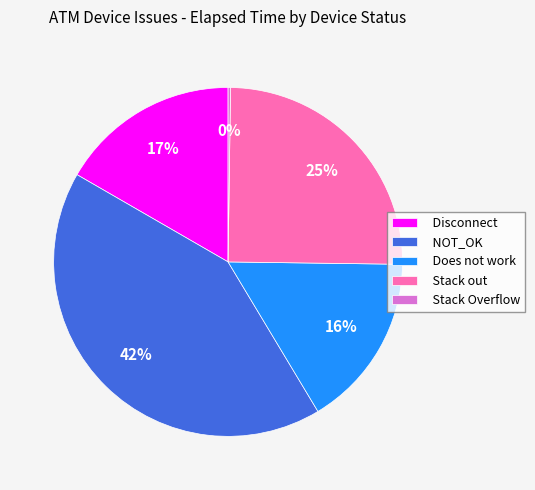

To the nearest percent, what is the difference between the largest and smallest slice percentages?

42%